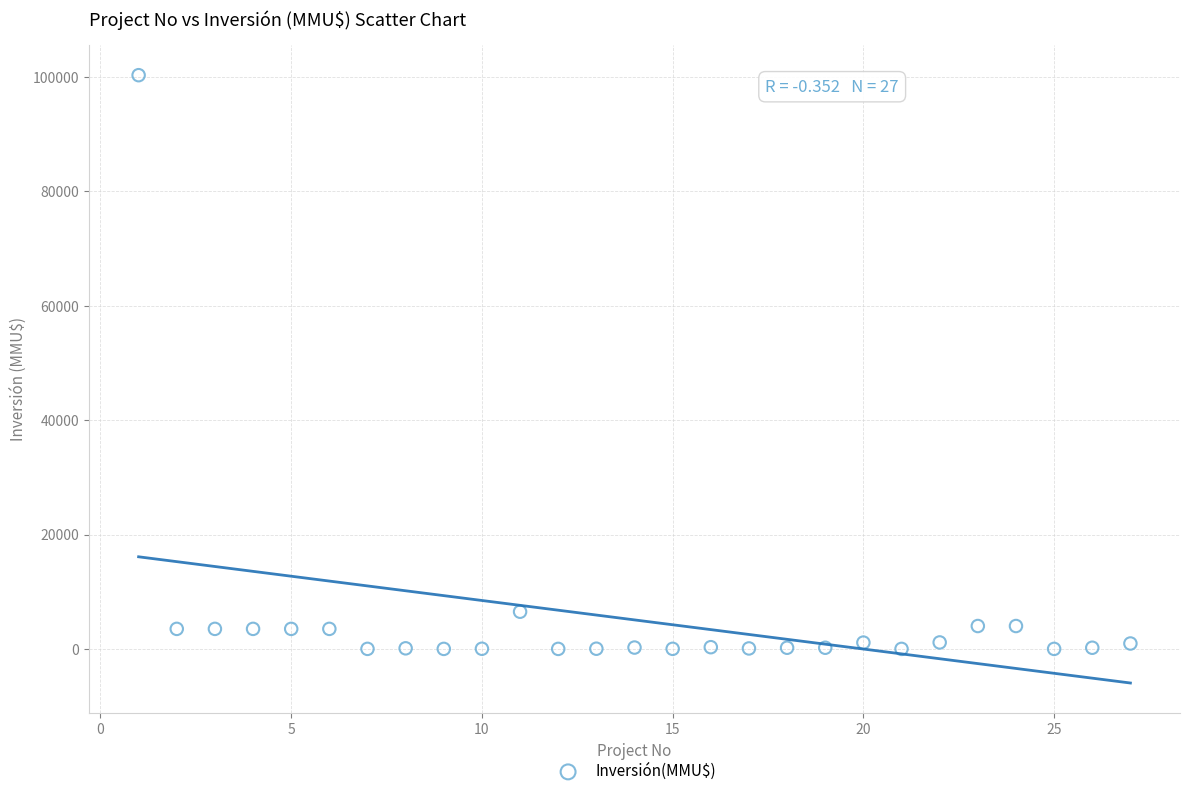

What is the range of Y values (max minus min)?

100320